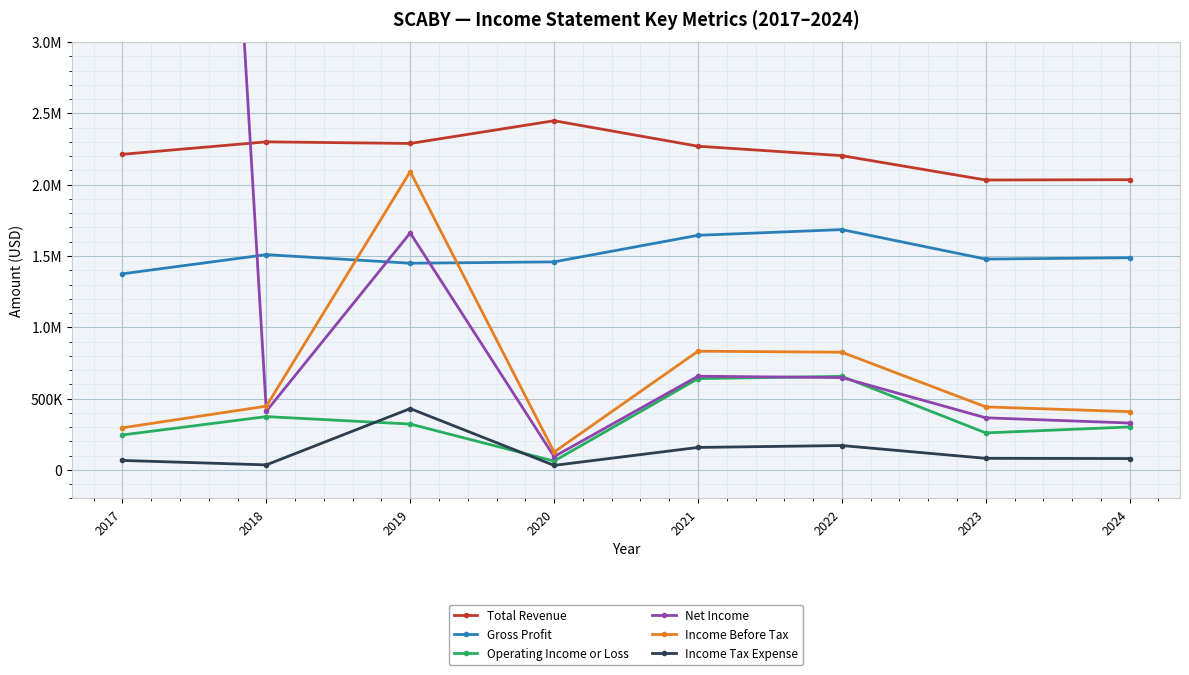

Which series ends up on top after the final intersection of Net Income and Gross Profit?

Gross Profit